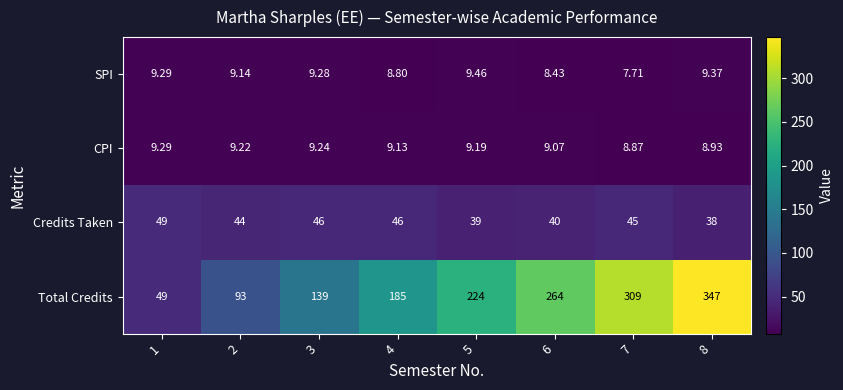

Which series has the largest total across all categories?

Total Credits